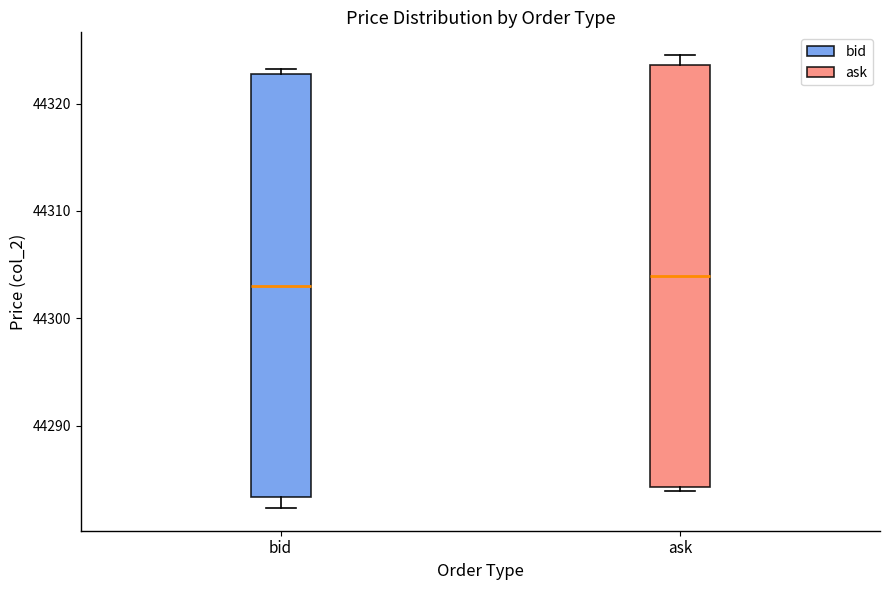

Where does the lower whisker of the box for bid end on the y-axis? The values are not printed on the chart, so give them approximately, as read against the axis.

44282